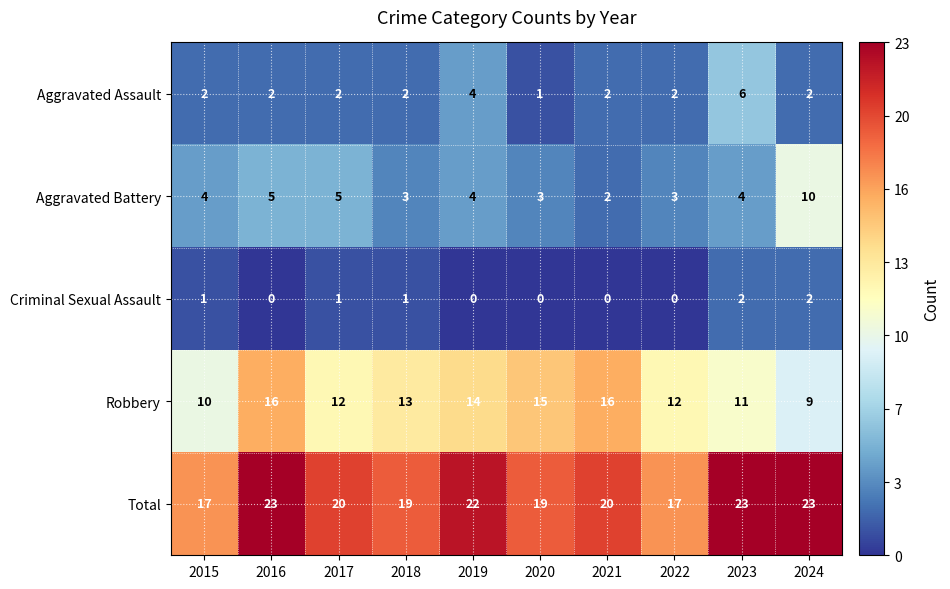

What is the difference between the maximum and second lowest values in the Robbery series?

6